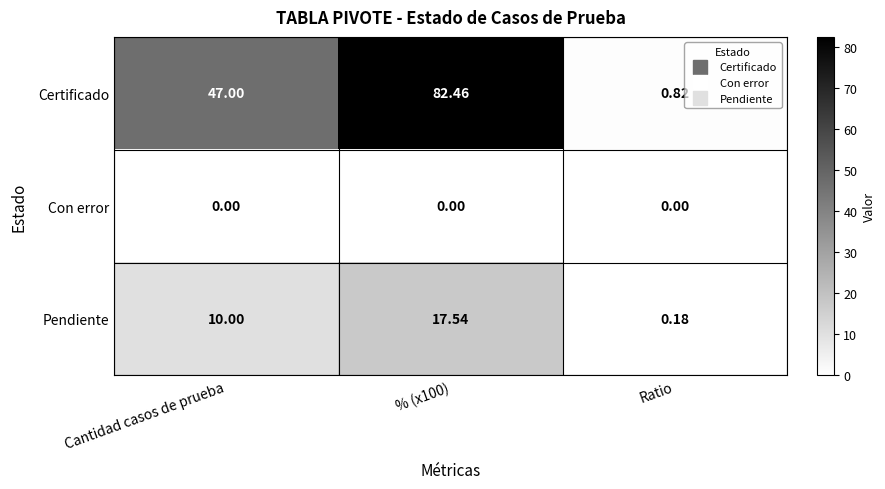

Between % (x100) and Ratio, which series saw the biggest shift?

Certificado